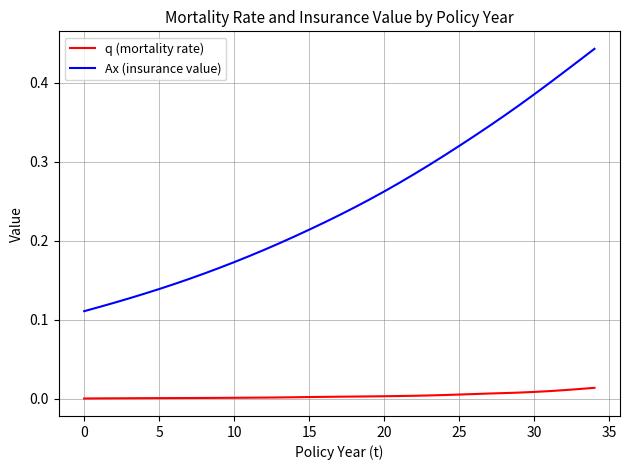

Which series has the largest range (max minus min)?

Ax (insurance value)